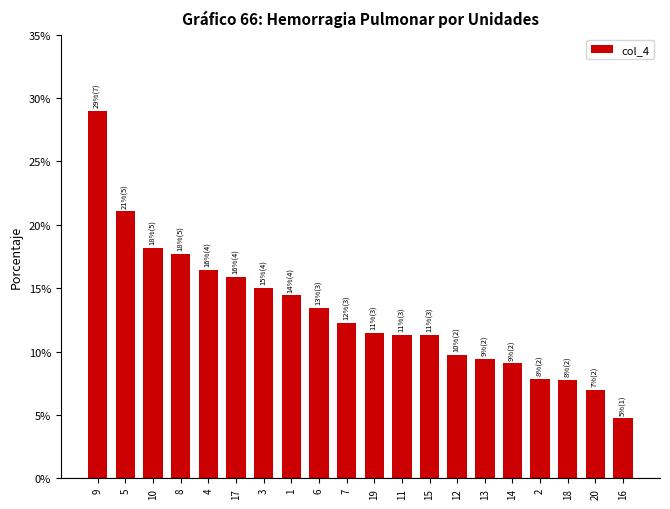

What is the ratio of the value at 14 to the value at 9?

0.3